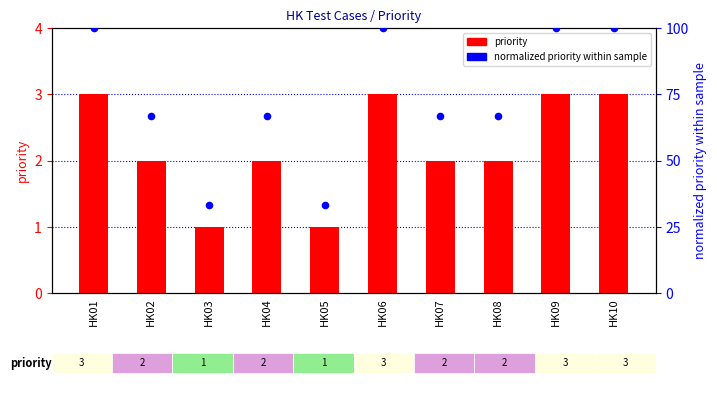

At which category is the sum across all series the highest?

HK01